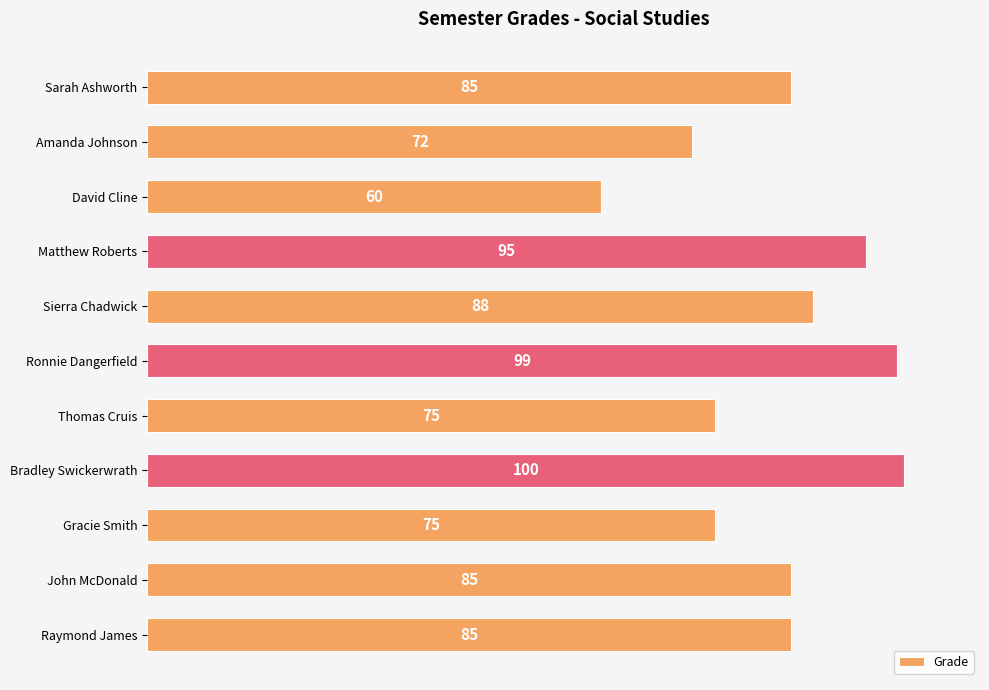

What is the value of the 8th bar from the top?

100